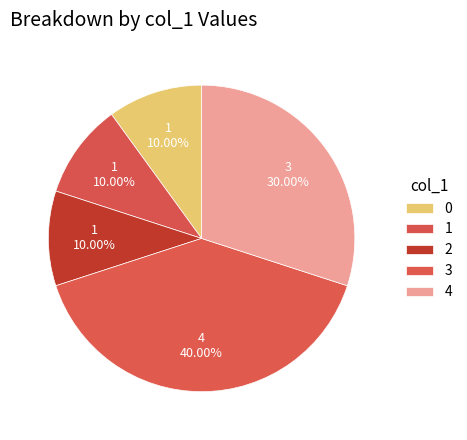

How many slices are in this pie chart?

5